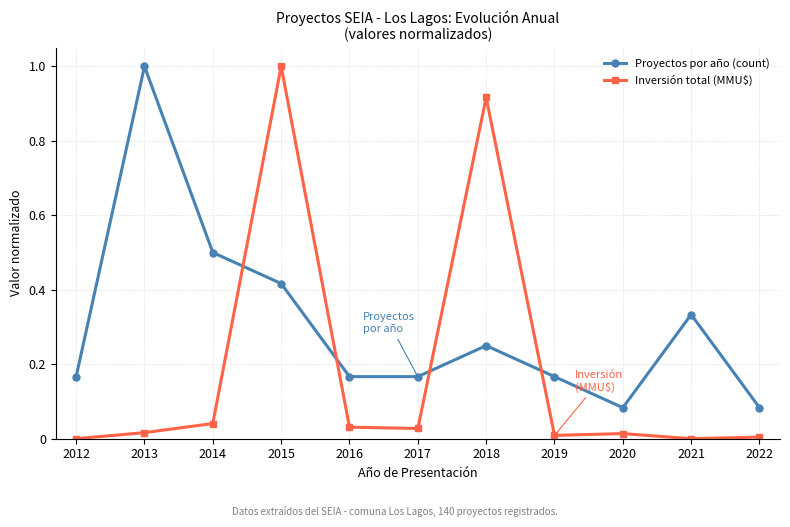

How many intersections are there between Proyectos por año (count) and Inversión total (MMU$)?

4